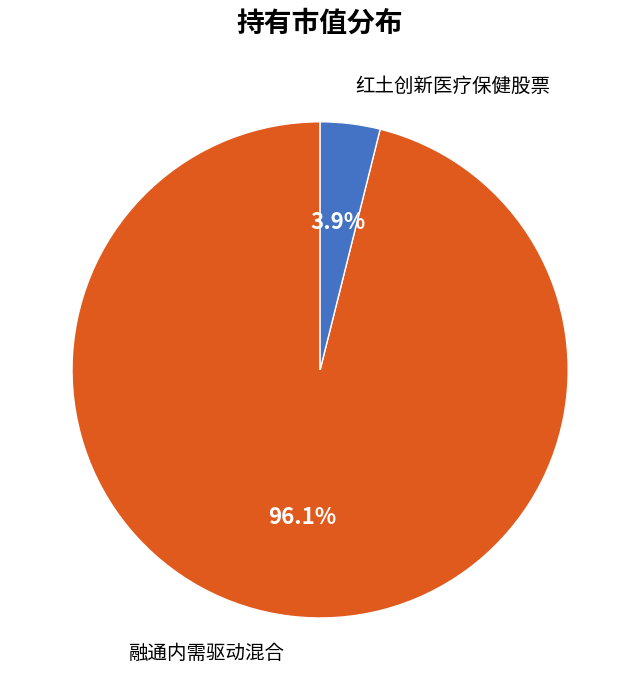

To the nearest percent, what is the average slice percentage?

50%